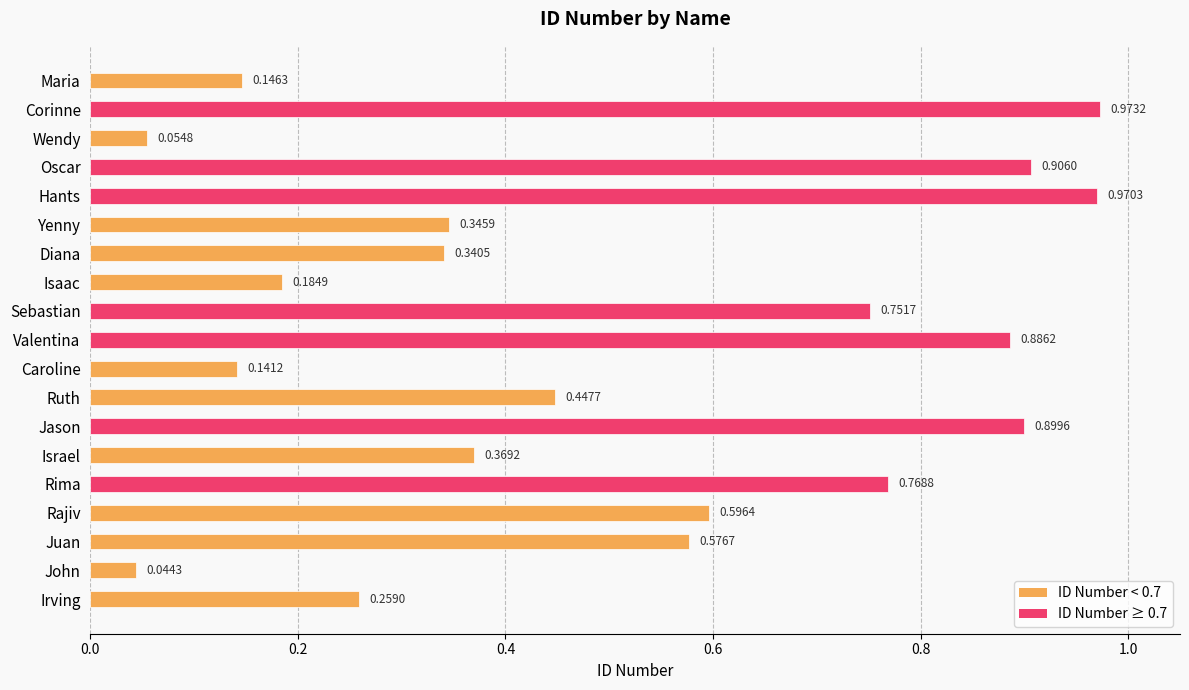

Rank the categories by value from lowest to highest.

John, Wendy, Caroline, Maria, Isaac, Irving, Diana, Yenny, Israel, Ruth, Juan, Rajiv, Sebastian, Rima, Valentina, Jason, Oscar, Hants, Corinne